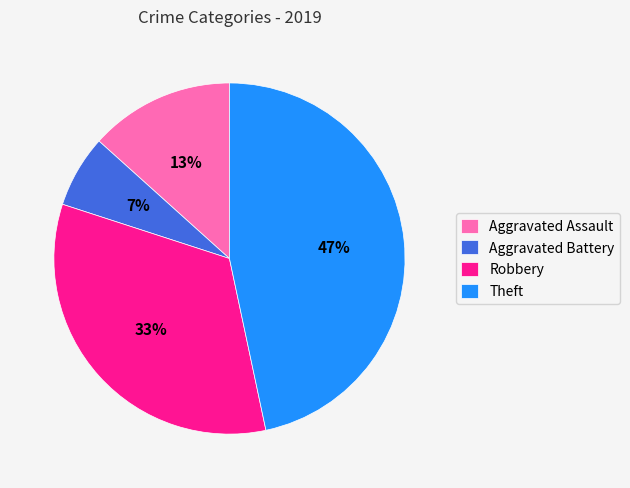

To the nearest percent, what portion does Robbery represent?

33%